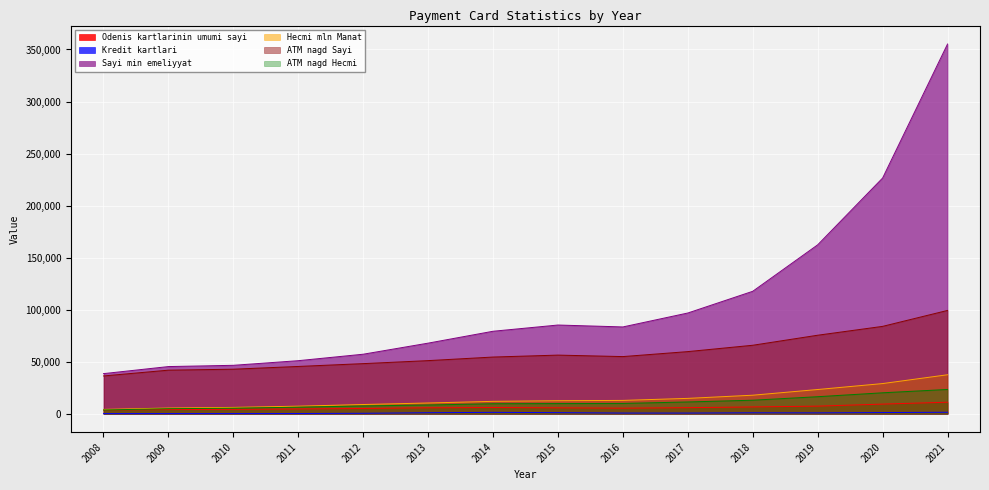

True or false: Hecmi mln Manat has a value of 6072.1 at 2014.

False